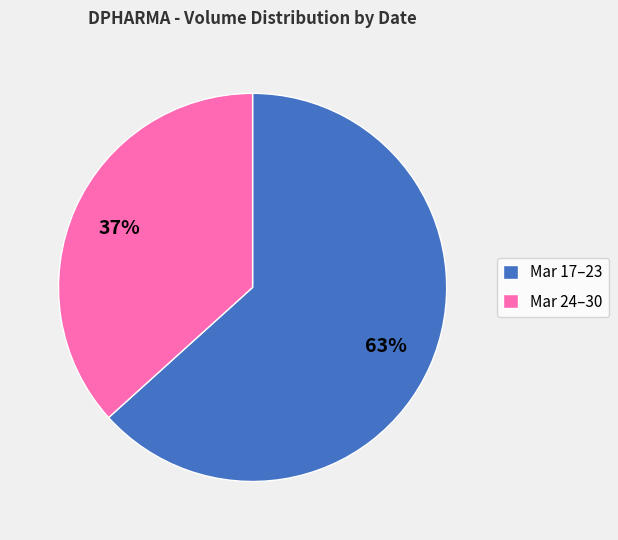

Is the sum of Mar 24–30 and Mar 17–23 greater than half?

Yes